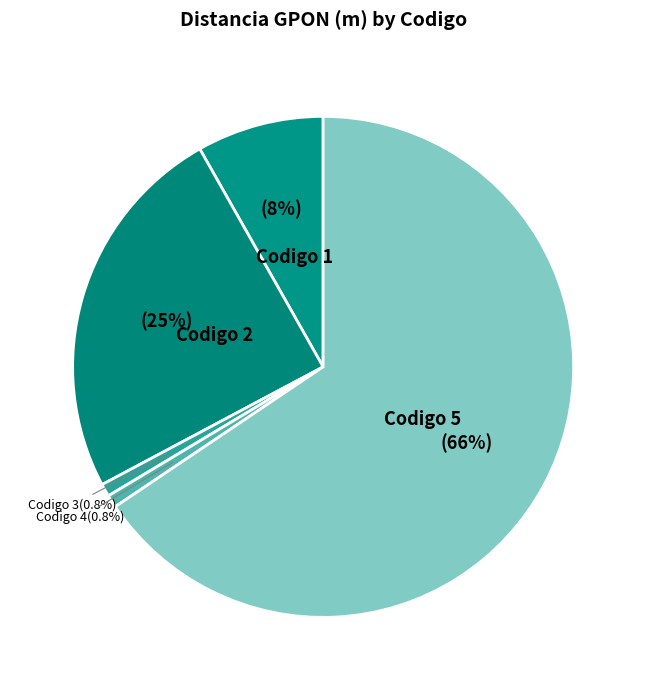

Which category accounts for the majority?

5